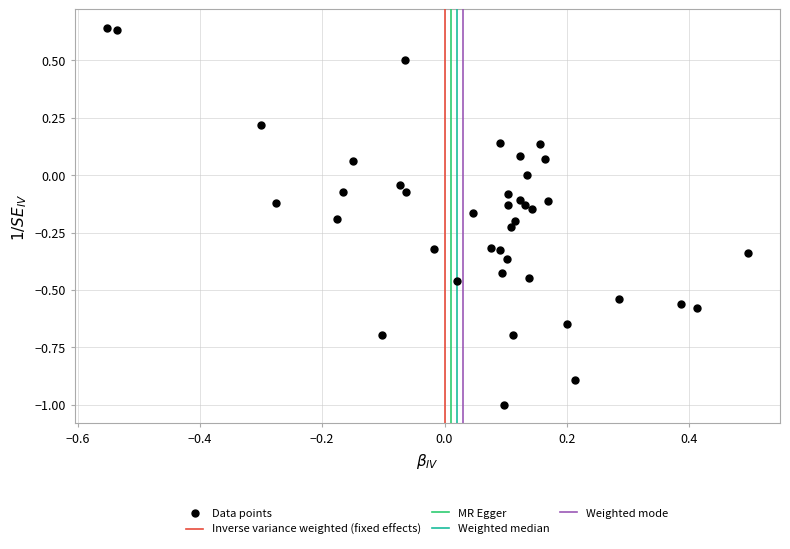

What is the range of X values (max minus min)?

1.0